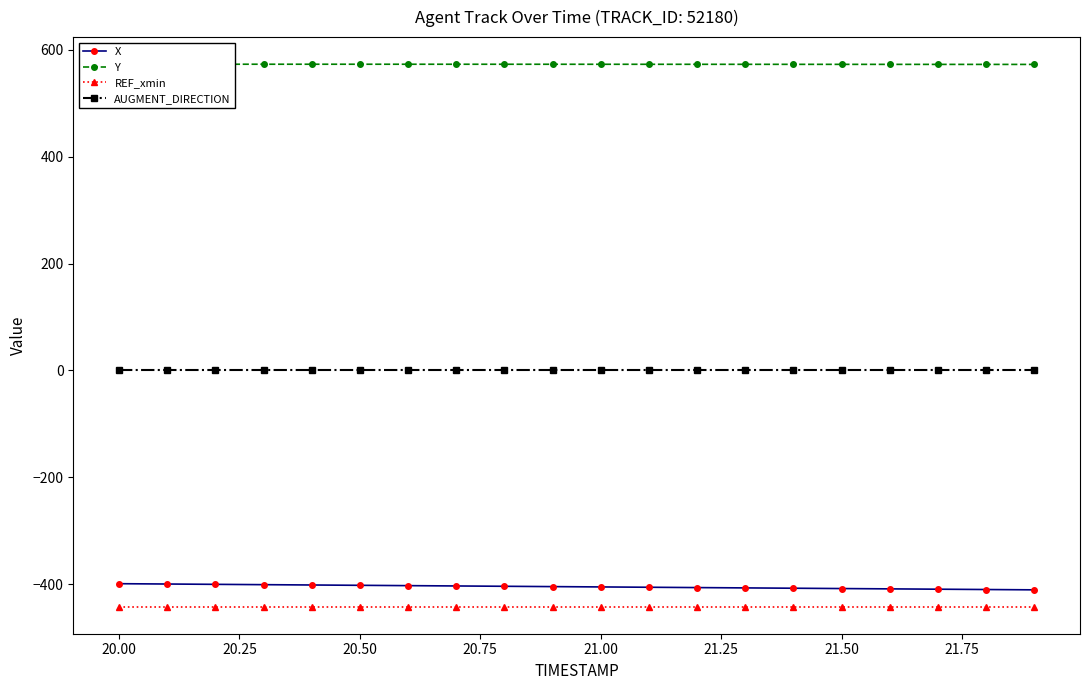

What is the value of the Y point at the 7th from the left?

573.1